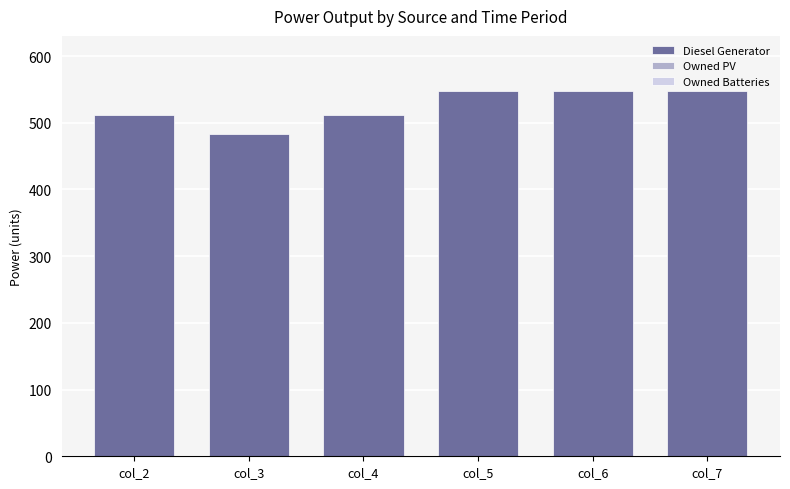

How many distinct data groups are displayed?

1